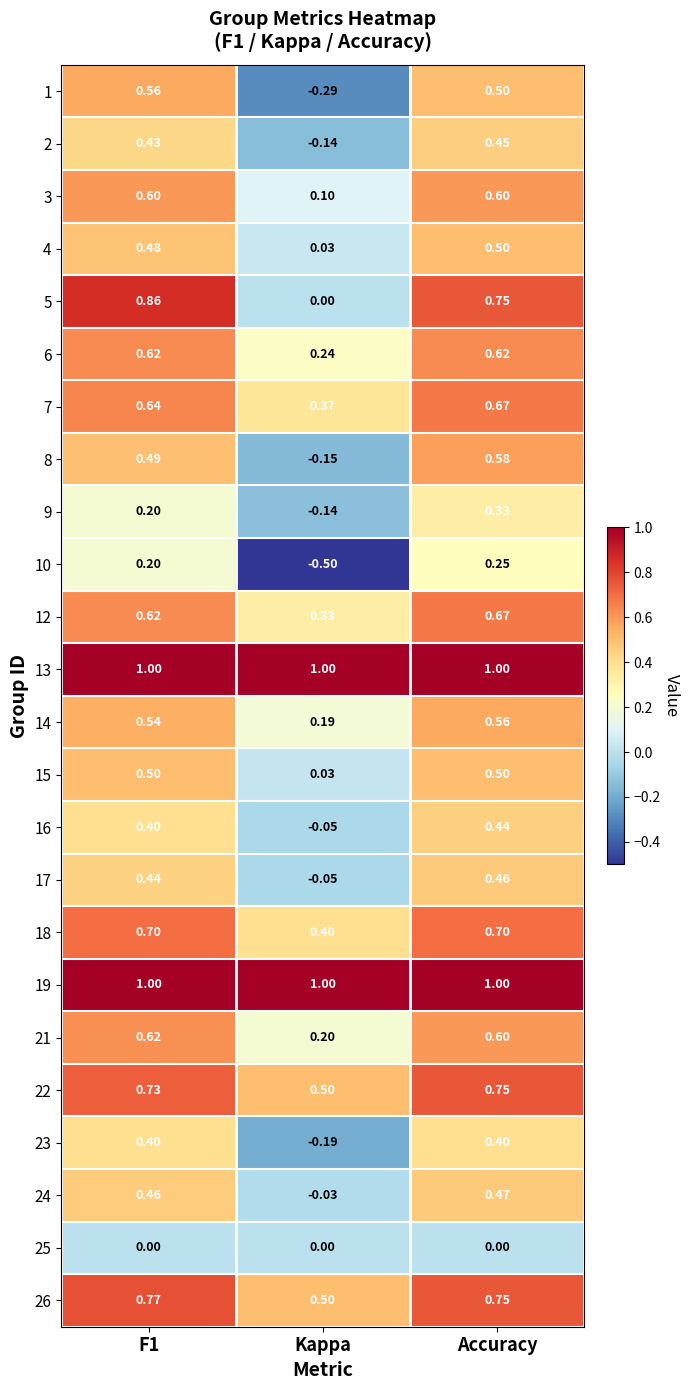

What is the minimum value shown in the chart?

-0.5